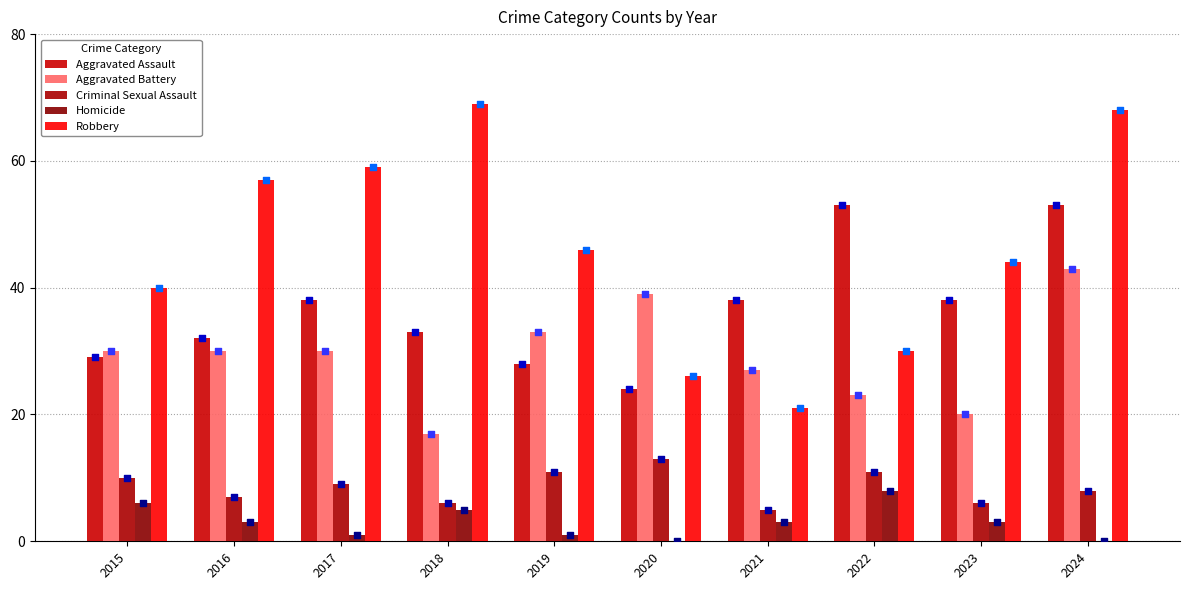

Which series contains the lowest Y value?

Homicide